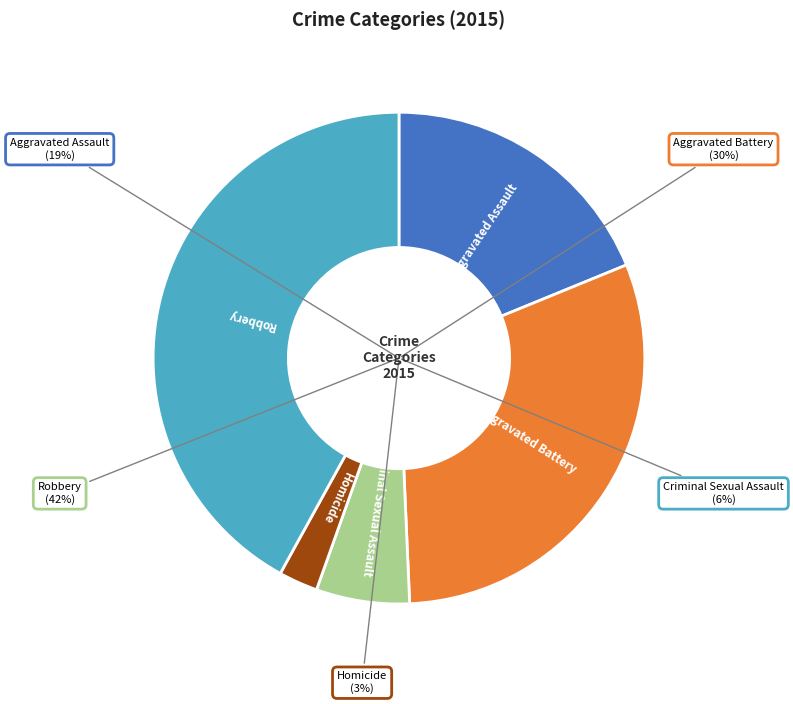

Do Aggravated Assault and Criminal Sexual Assault together represent more than half of the pie?

No